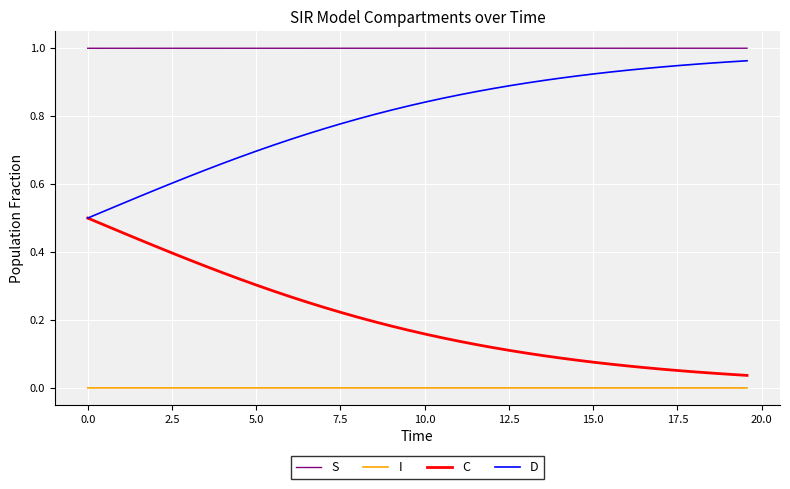

Rank the series by their average value, from highest to lowest.

S, D, C, I